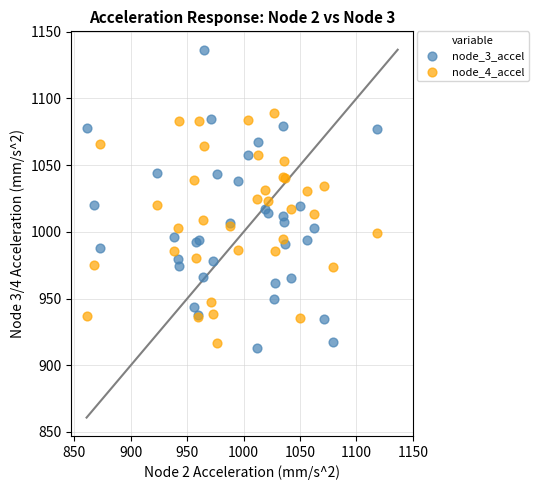

What are all the series names shown in the legend?

node_3_accel, node_4_accel